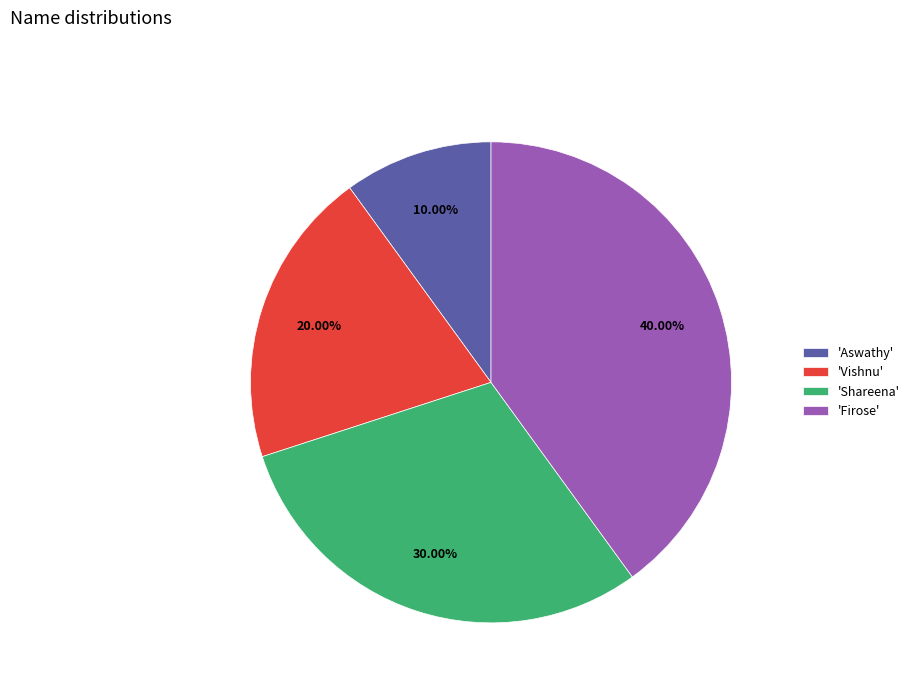

Do 'Vishnu' and 'Aswathy' together represent more than half of the pie?

No